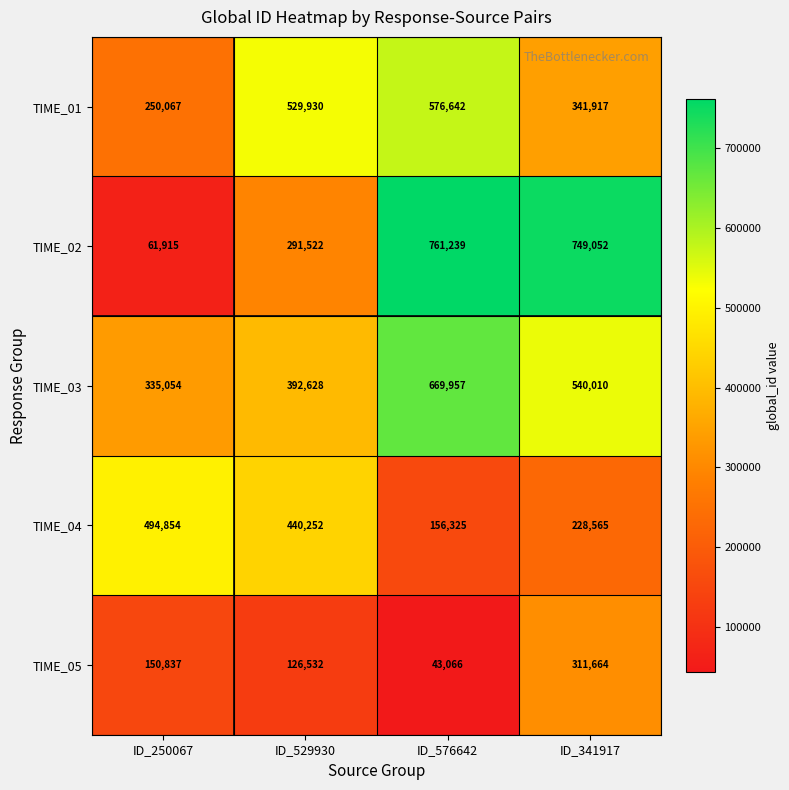

What is the total value across all series at ID_341917?

2171208